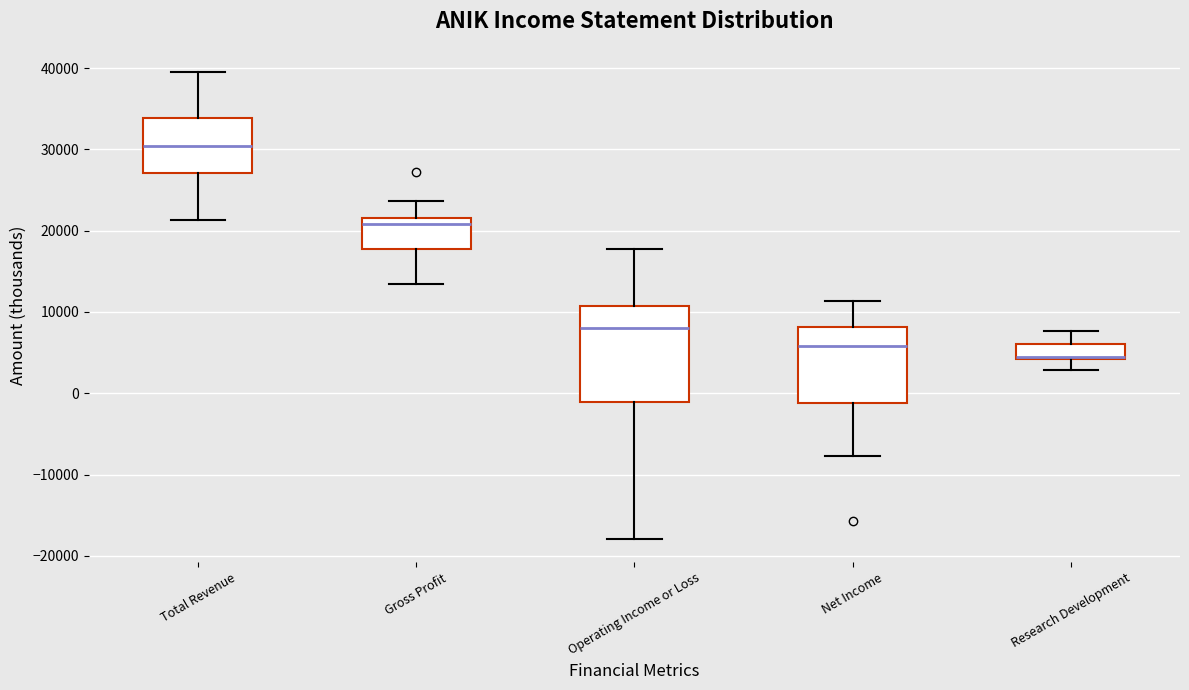

Which box's median line is the highest?

Total Revenue